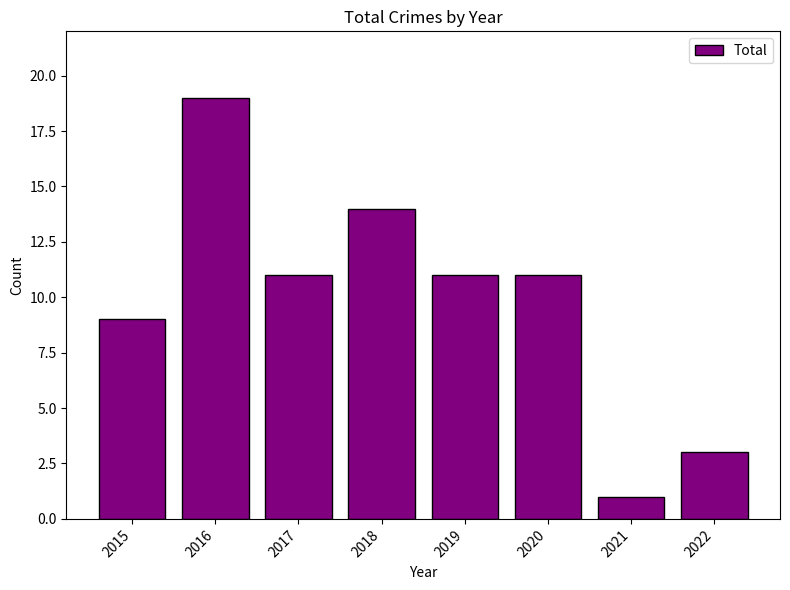

Reading left to right, extract all data points from this chart.

2015=9	2016=19	2017=11	2018=14	2019=11	2020=11	2021=1	2022=3